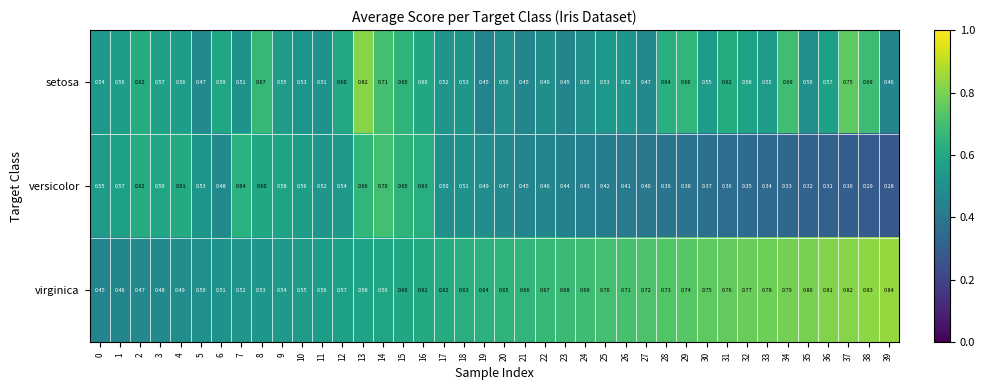

Which series changed the most between 15 and 33?

versicolor